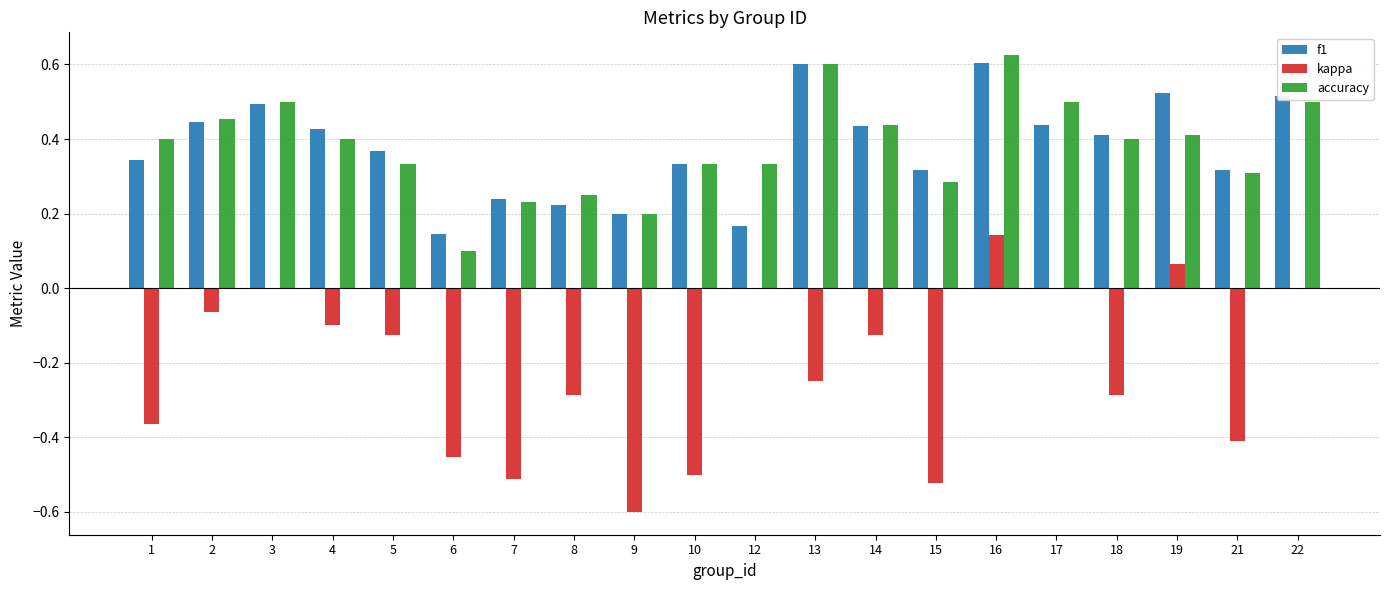

What is the sum of all kappa values?

-4.4